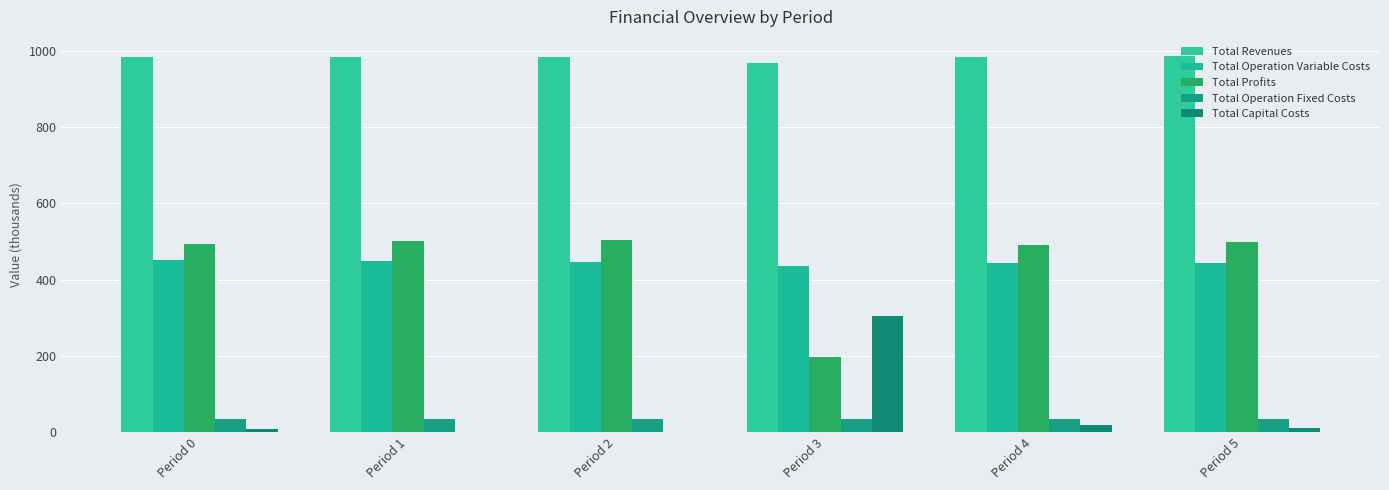

Reading right to left, list all the values displayed in this chart.

Total Revenues: Period 5=987.6	Period 4=985.3	Period 3=967.8	Period 2=984.7	Period 1=984.7	Period 0=984.7
Total Operation Variable Costs: Period 5=442.8	Period 4=443.3	Period 3=434.7	Period 2=446.6	Period 1=448.4	Period 0=450.2
Total Profits: Period 5=498.6	Period 4=489.8	Period 3=197.2	Period 2=503.6	Period 1=501.8	Period 0=492.0
Total Operation Fixed Costs: Period 5=34.9	Period 4=34.6	Period 3=32.7	Period 2=34.5	Period 1=34.5	Period 0=34.5
Total Capital Costs: Period 5=11.2	Period 4=17.6	Period 3=303.2	Period 2=0.0	Period 1=0.0	Period 0=8.0